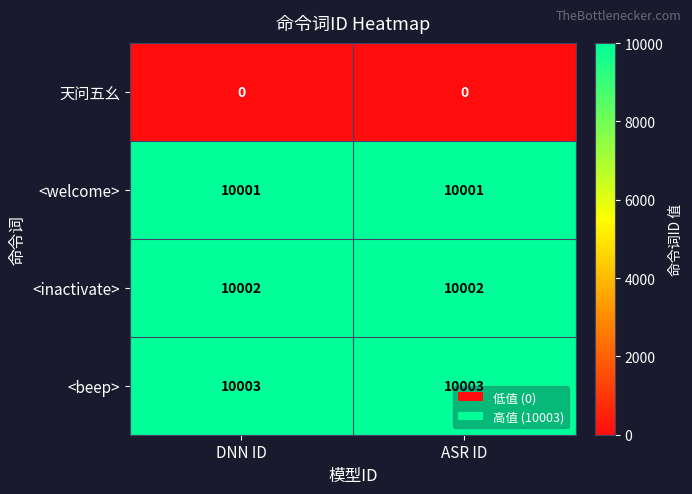

True or false: <inactivate> has a value of 13514 at ASR ID.

False